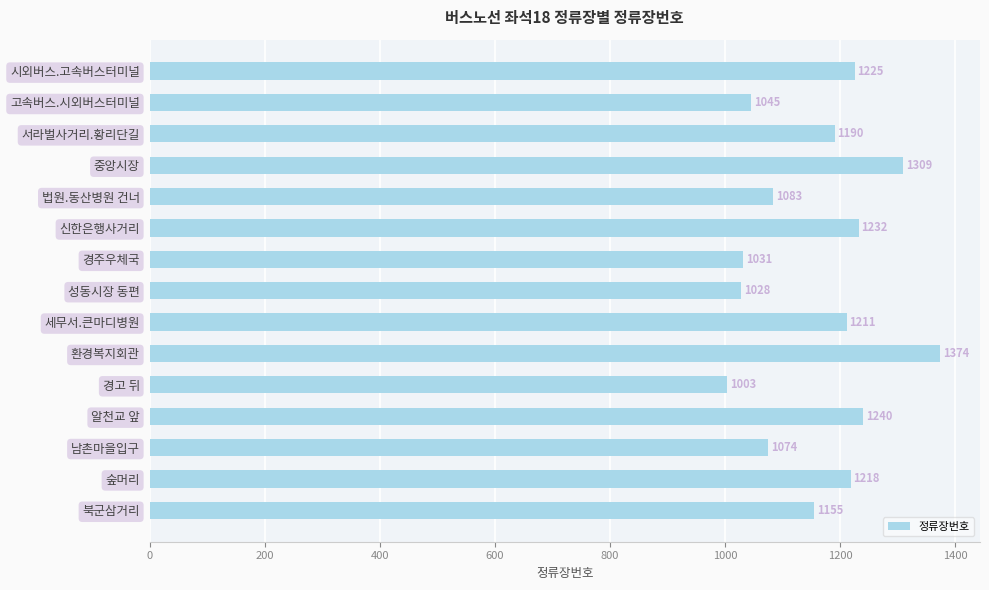

What is the value of the 5th bar from the top?

1083